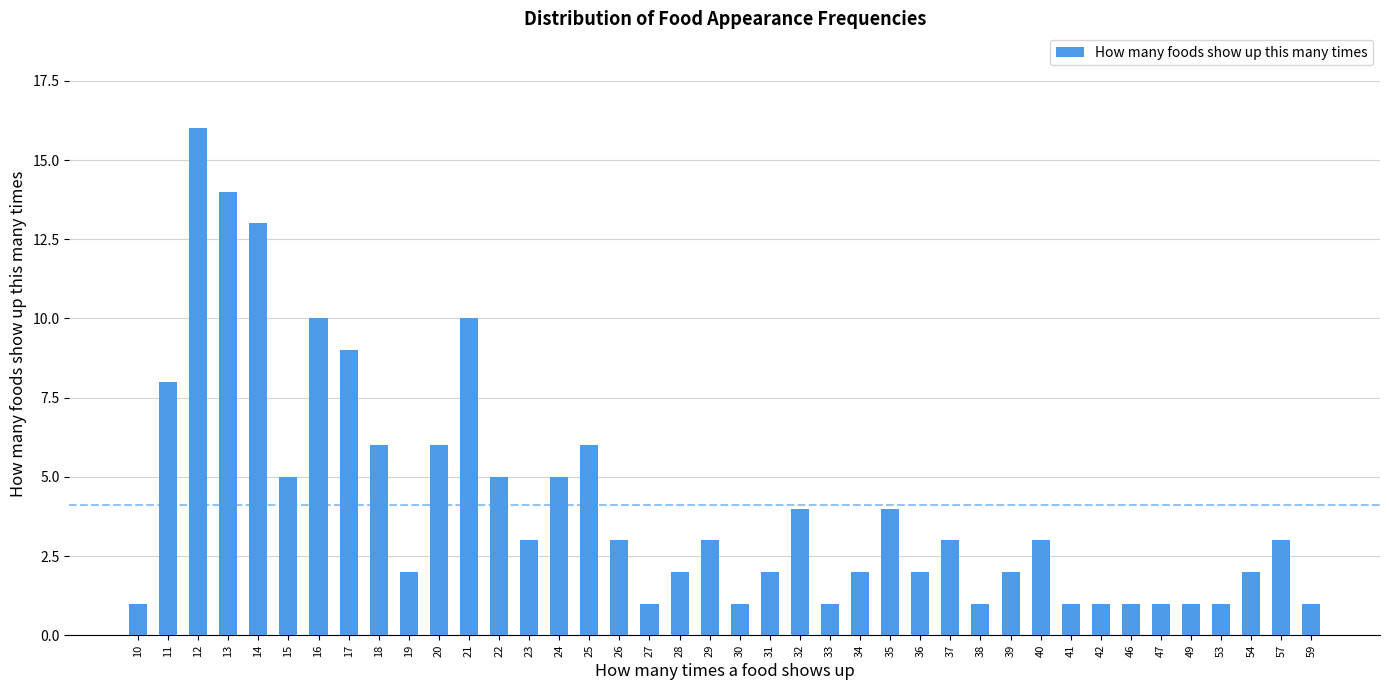

What value does the data have at 37?

3